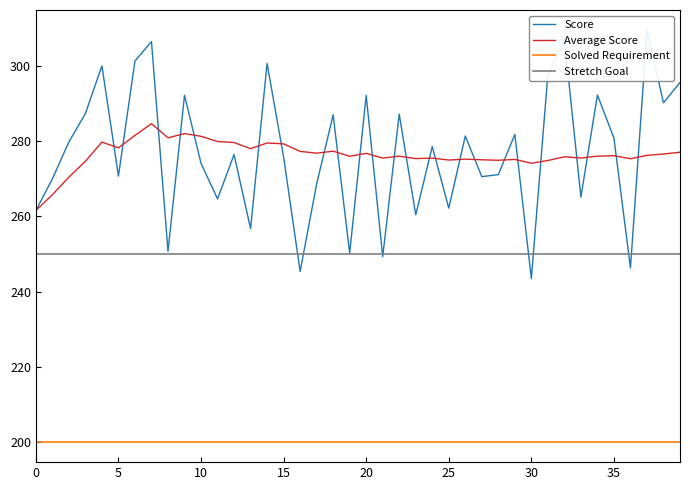

True or false: Average Score and Stretch Goal cross at least once.

False